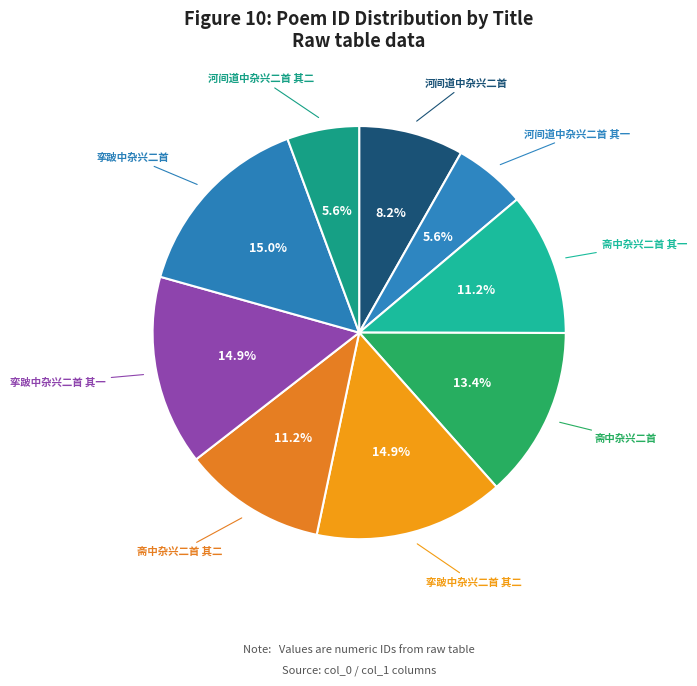

To the nearest percent, what is the difference between the largest and smallest slice percentages?

9%